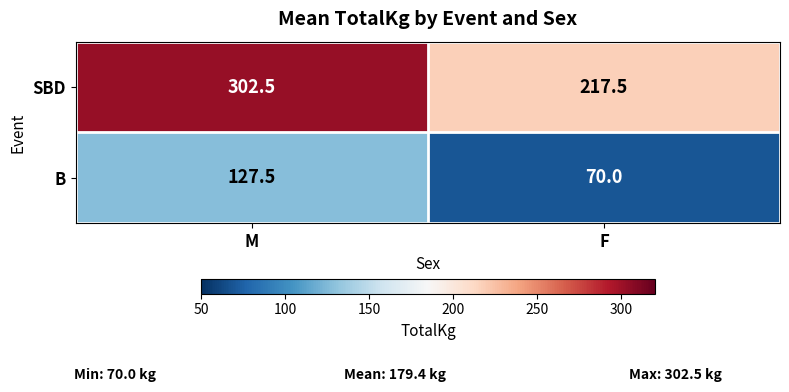

Rank the series by their average value, from lowest to highest.

B, SBD